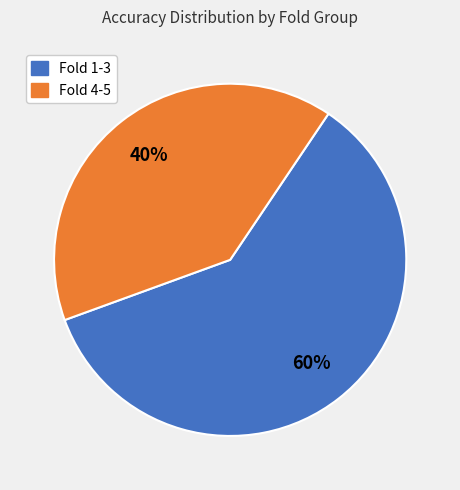

To the nearest percent, what is the average slice percentage?

50%